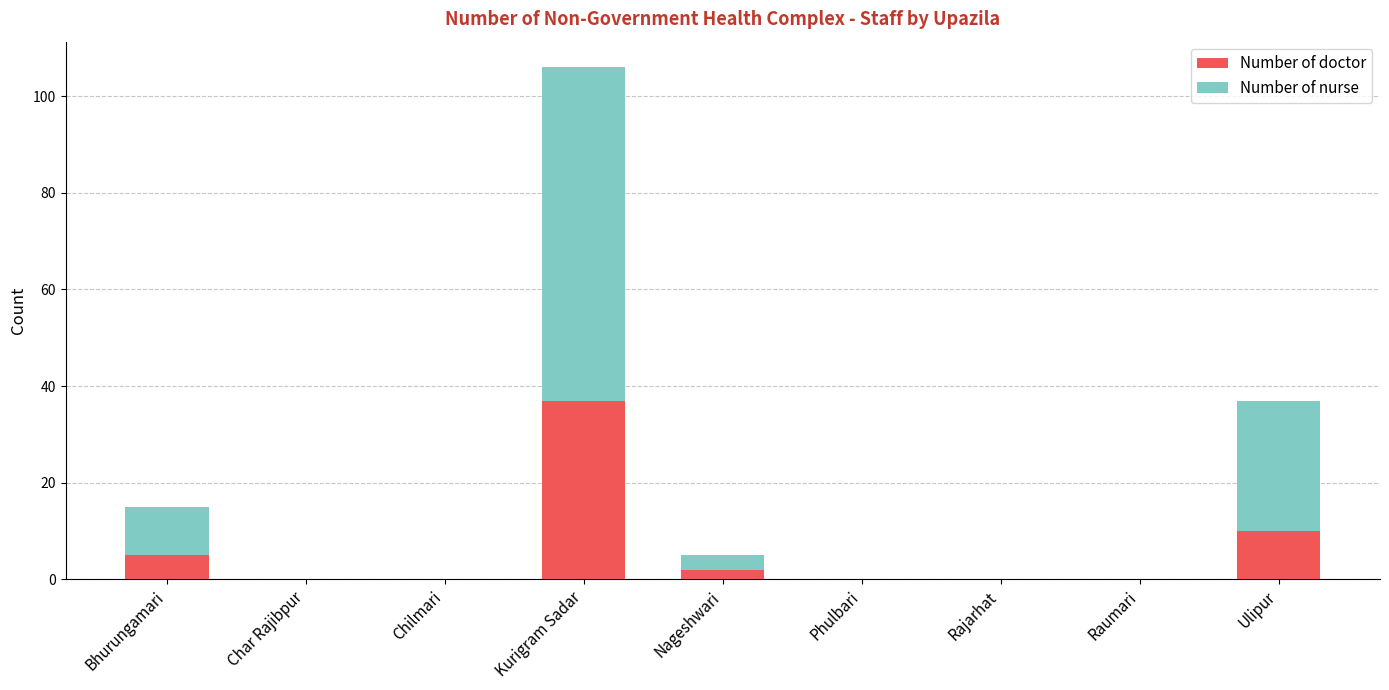

How many series are shown in this chart?

2